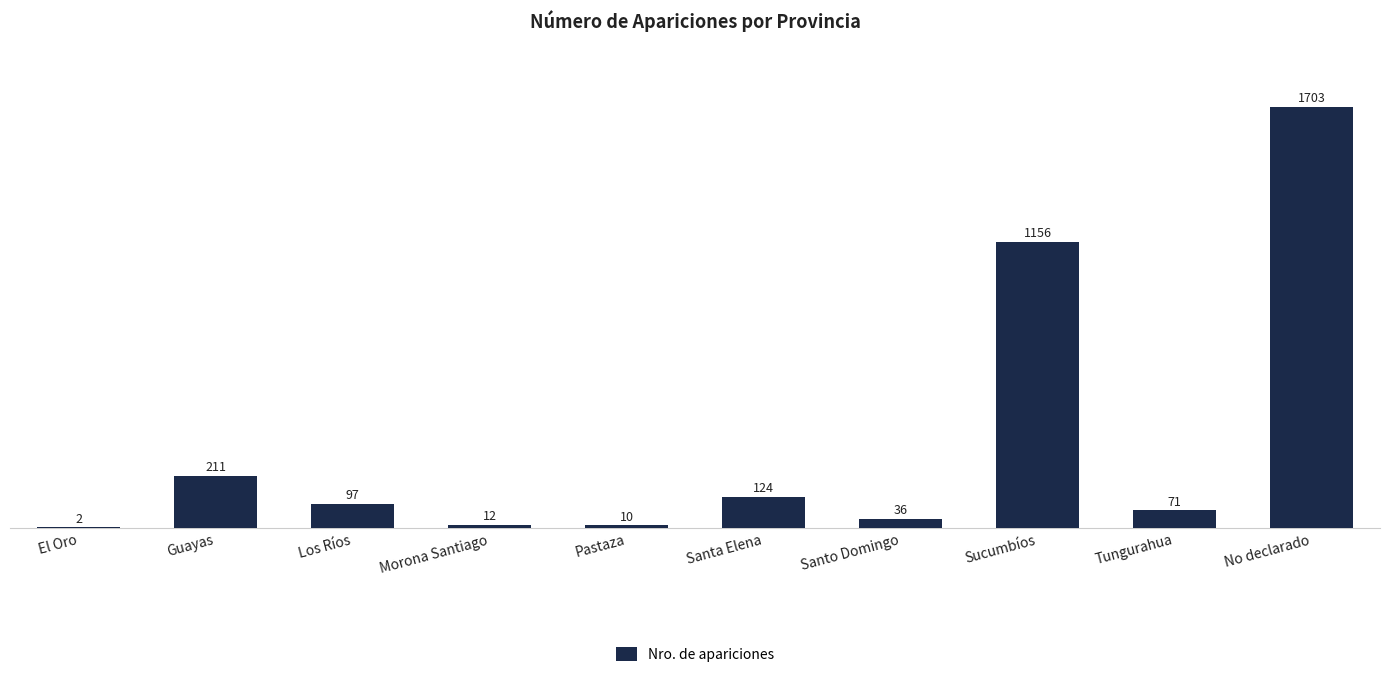

What is the sum of all values?

3422